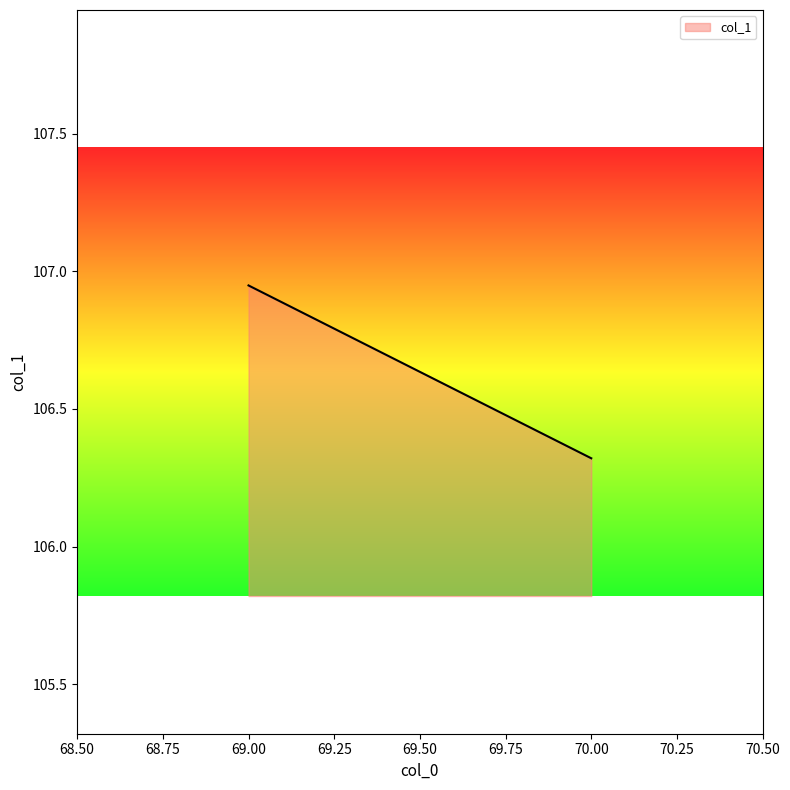

Reading left to right, transcribe all the data shown in this chart.

69=106.9	70=106.3